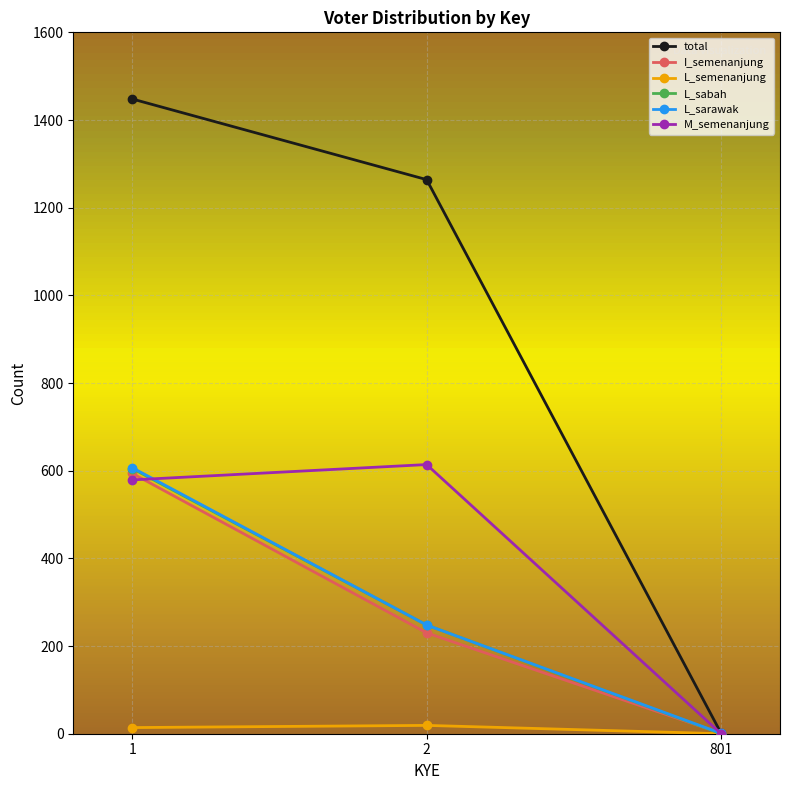

Which series has the largest total across all categories?

total